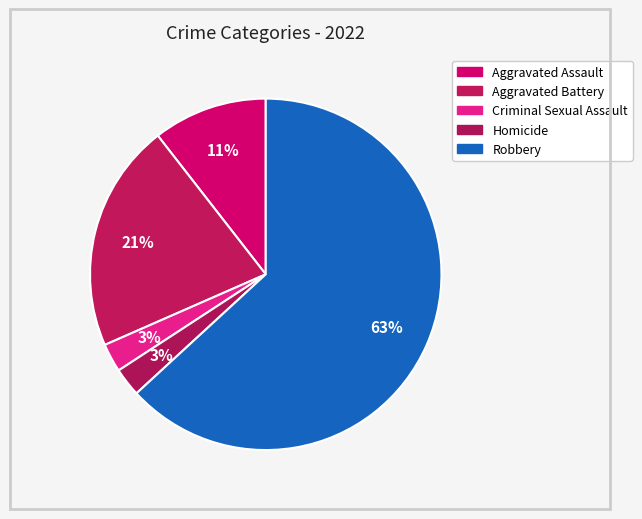

Count the number of slices in the pie.

5